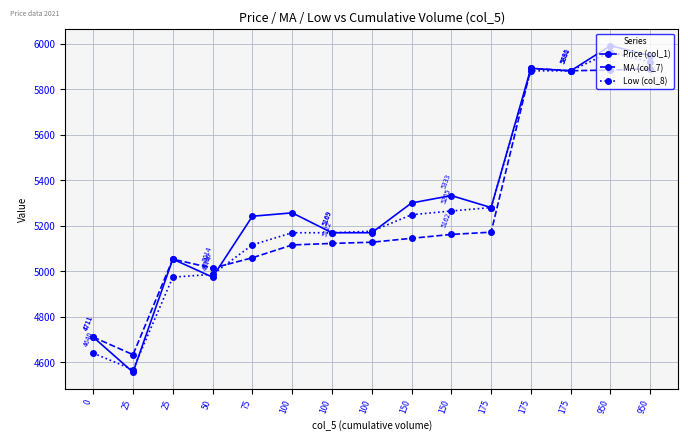

How many lines are shown in the chart?

3